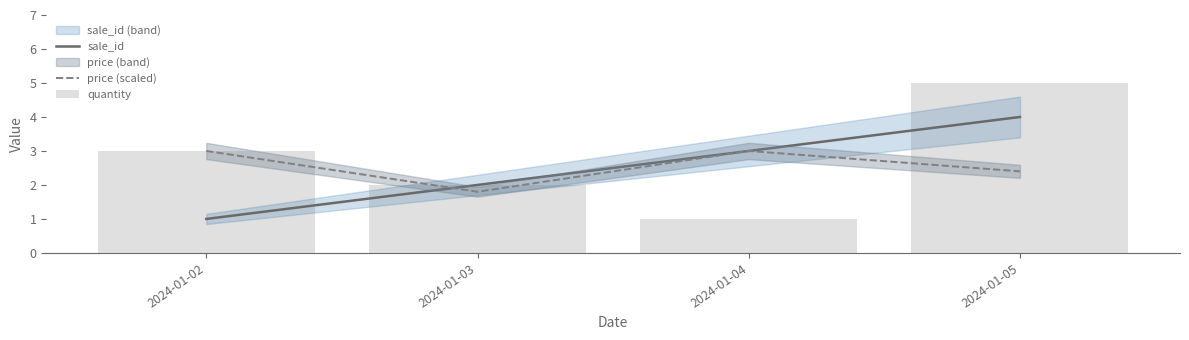

List the series in order of their peak value, highest first.

quantity, sale_id, price (scaled)